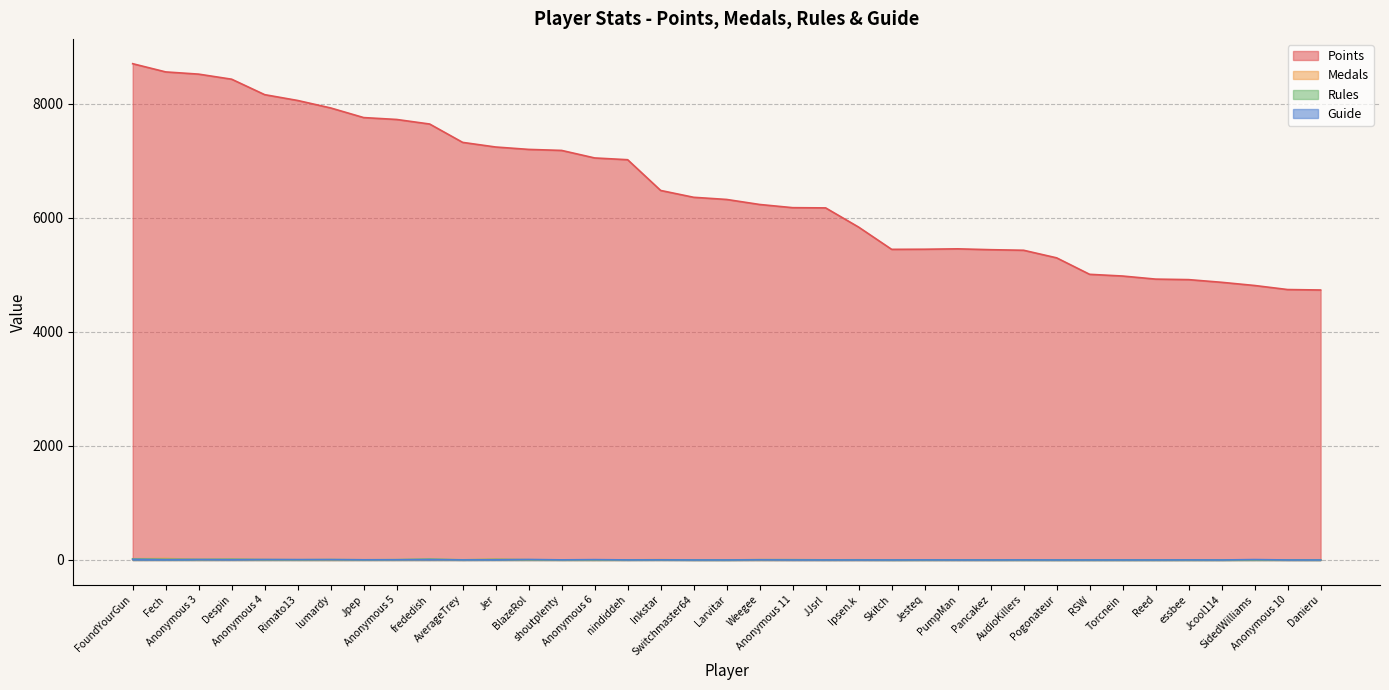

Reading left to right, list all the values displayed in this chart.

Points: FoundYourGun=8704	Fech=8560	Anonymous 3=8521	Despin=8432	Anonymous 4=8161	Rimato13=8059	lumardy=7928	Jpep=7759	Anonymous 5=7726	frededish=7646	AverageTrey=7324	Jer=7243	BlazeRol=7201	shoutplenty=7183	Anonymous 6=7051	nindiddeh=7020	Inkstar=6481	Switchmaster64=6361	Larvitar=6323	Weegee=6235	Anonymous 11=6179	JJsrl=6175	Ipsen.k=5838	Skitch=5448	Jesteq=5450	PumpMan=5457	Pancakez=5442	AudioKillers=5432	Pogonateur=5299	RSW=5010	Torcnein=4980	Reed=4926	essbee=4917	Jcool114=4870	SidedWilliams=4814	Anonymous 10=4743	Danieru=4735
Medals: FoundYourGun=21	Fech=27	Anonymous 3=8	Despin=10	Anonymous 4=5	Rimato13=2	lumardy=1	Jpep=2	Anonymous 5=2	frededish=11	AverageTrey=1	Jer=14	BlazeRol=3	shoutplenty=1	Anonymous 6=0	nindiddeh=2	Inkstar=6	Switchmaster64=0	Larvitar=0	Weegee=0	Anonymous 11=0	JJsrl=0	Ipsen.k=0	Skitch=0	Jesteq=0	PumpMan=0	Pancakez=0	AudioKillers=1	Pogonateur=0	RSW=0	Torcnein=0	Reed=0	essbee=0	Jcool114=0	SidedWilliams=2	Anonymous 10=0	Danieru=0
Rules: FoundYourGun=17	Fech=12	Anonymous 3=9	Despin=13	Anonymous 4=6	Rimato13=4	lumardy=7	Jpep=3	Anonymous 5=6	frededish=14	AverageTrey=3	Jer=10	BlazeRol=4	shoutplenty=2	Anonymous 6=2	nindiddeh=2	Inkstar=3	Switchmaster64=1	Larvitar=0	Weegee=6	Anonymous 11=5	JJsrl=2	Ipsen.k=3	Skitch=0	Jesteq=1	PumpMan=2	Pancakez=1	AudioKillers=0	Pogonateur=0	RSW=0	Torcnein=0	Reed=0	essbee=0	Jcool114=0	SidedWilliams=1	Anonymous 10=2	Danieru=0
Guide: FoundYourGun=11	Fech=5	Anonymous 3=7	Despin=4	Anonymous 4=7	Rimato13=6	lumardy=6	Jpep=3	Anonymous 5=3	frededish=7	AverageTrey=1	Jer=3	BlazeRol=8	shoutplenty=2	Anonymous 6=6	nindiddeh=1	Inkstar=2	Switchmaster64=0	Larvitar=0	Weegee=2	Anonymous 11=0	JJsrl=0	Ipsen.k=0	Skitch=0	Jesteq=1	PumpMan=0	Pancakez=0	AudioKillers=1	Pogonateur=0	RSW=0	Torcnein=0	Reed=0	essbee=1	Jcool114=0	SidedWilliams=7	Anonymous 10=0	Danieru=0